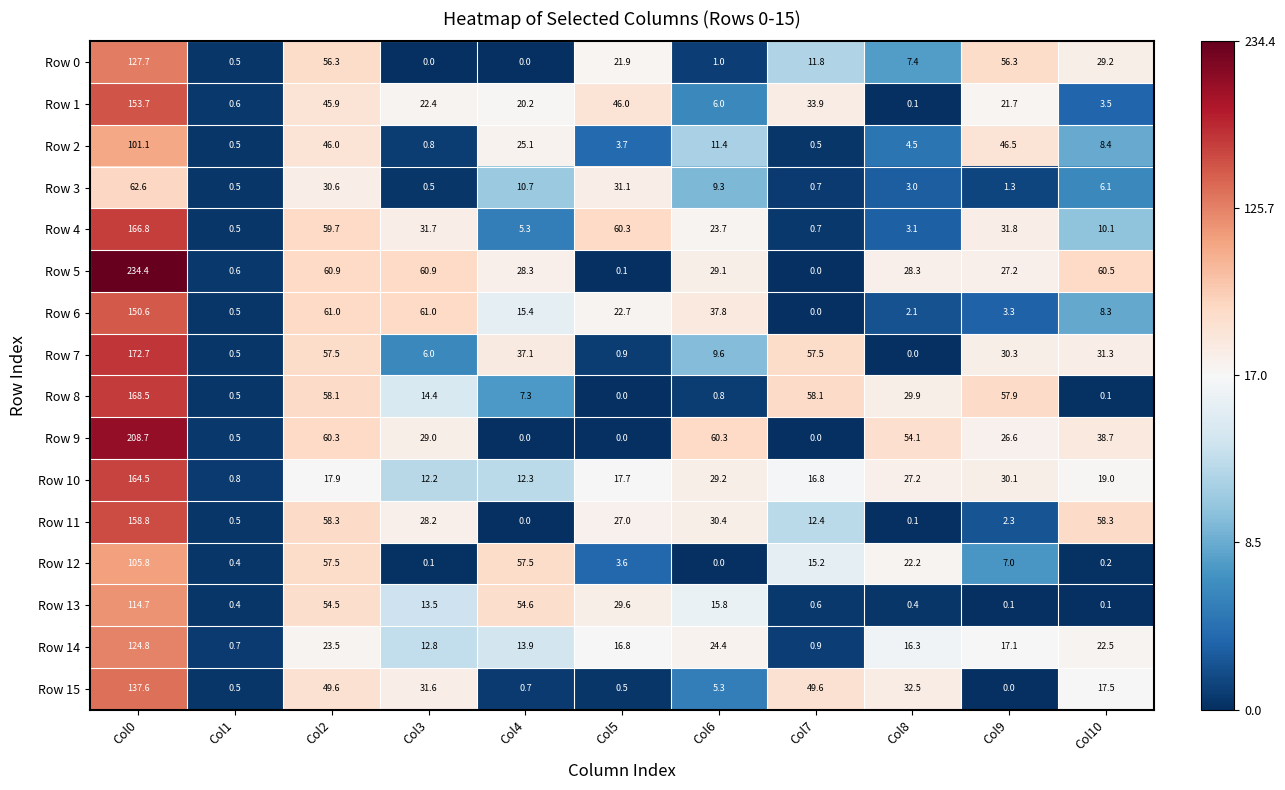

At which category is the sum across all series the highest?

Col0